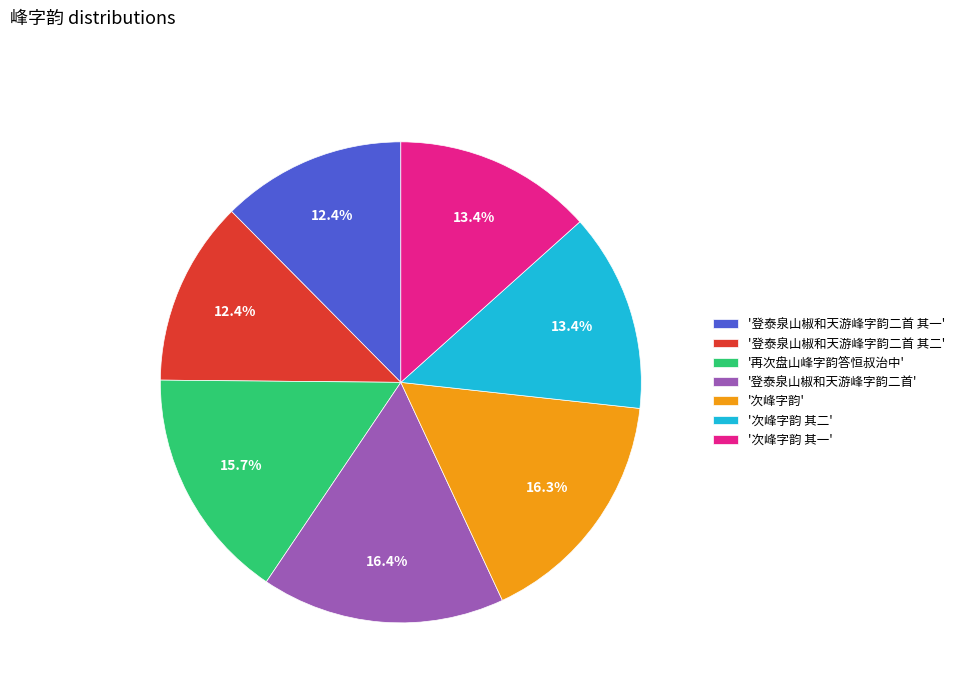

Between '次峰字韵' and '登泰泉山椒和天游峰字韵二首 其一', which is larger?

'次峰字韵'